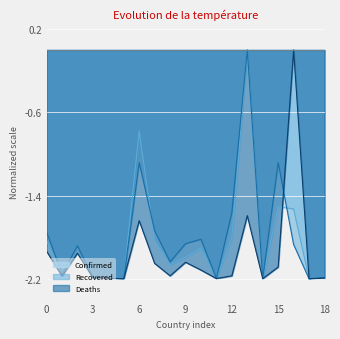

What is the minimum value shown in the chart?

-2.2